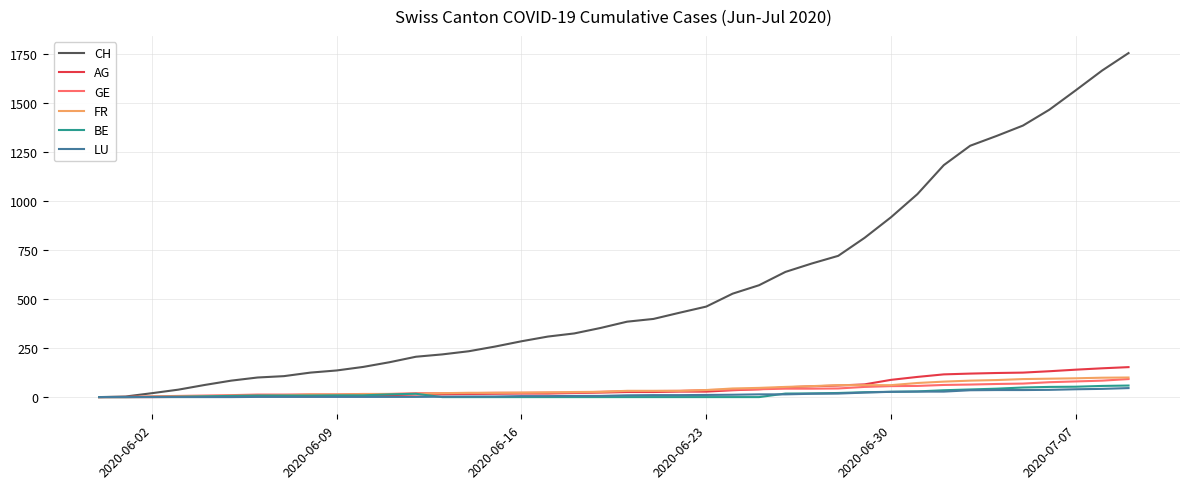

What is the difference between the second highest and minimum values in the LU series?

42